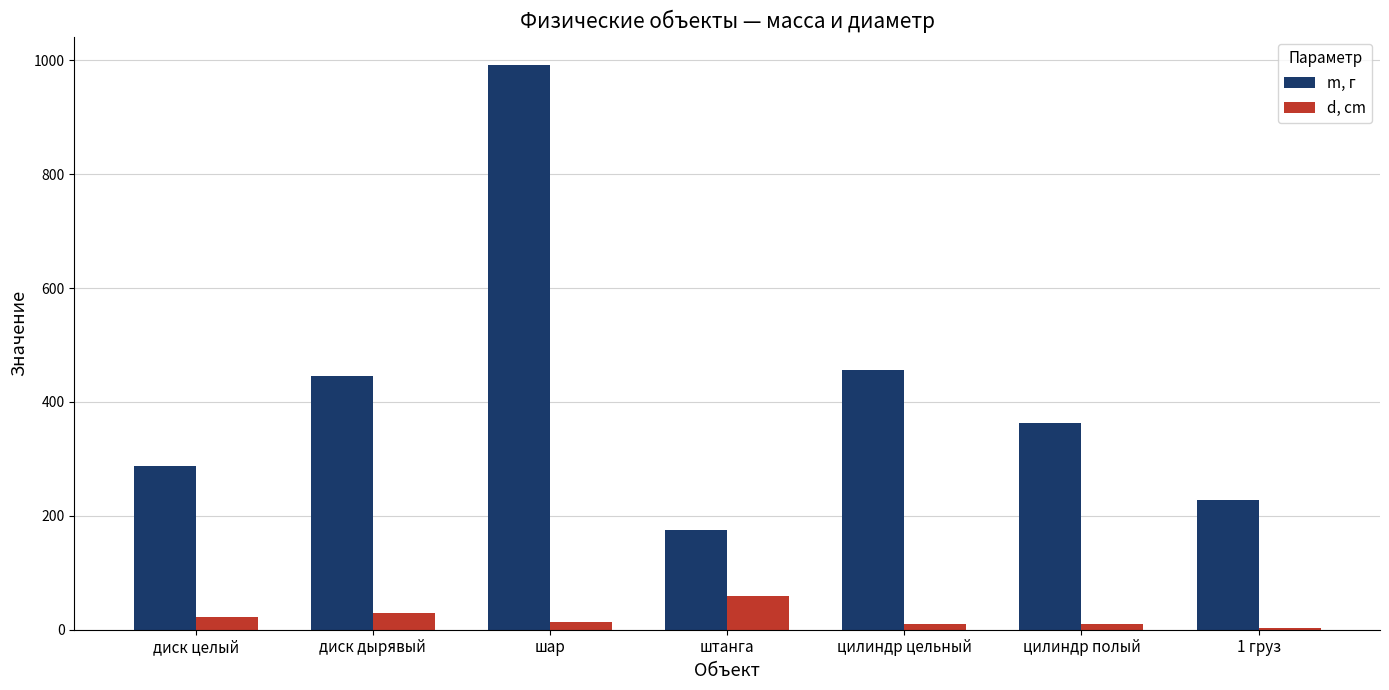

What is the average value of the m, г series?

421.0